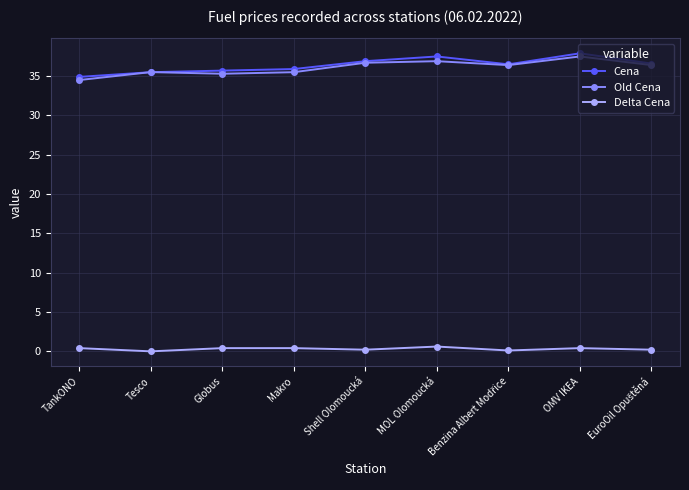

At how many categories does at least one series exceed 3?

9